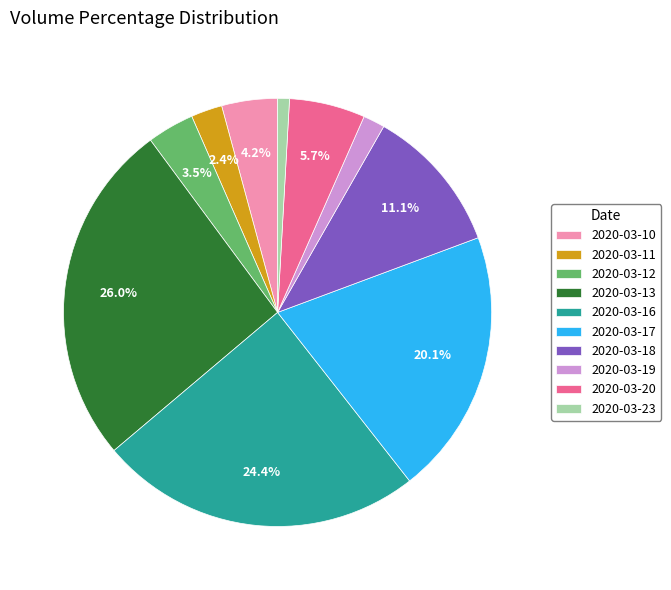

What is the smallest slice in the pie chart?

2020-03-23